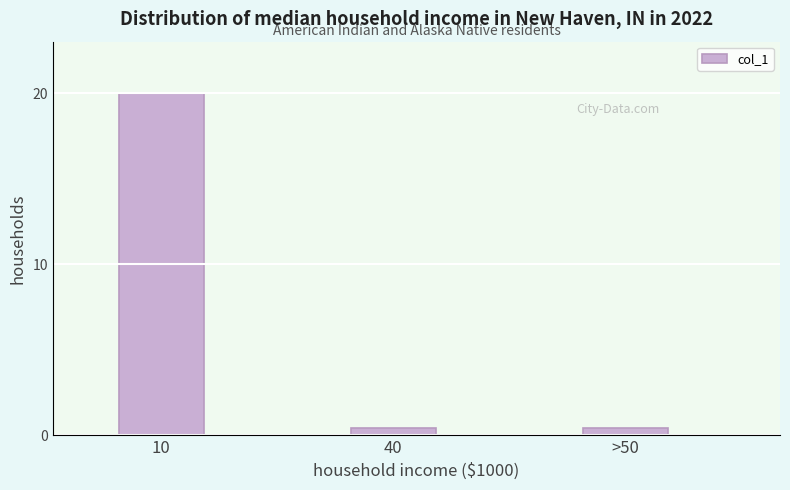

Reading left to right, extract all data points from this chart.

10=20.0	40=0.4	>50=0.4